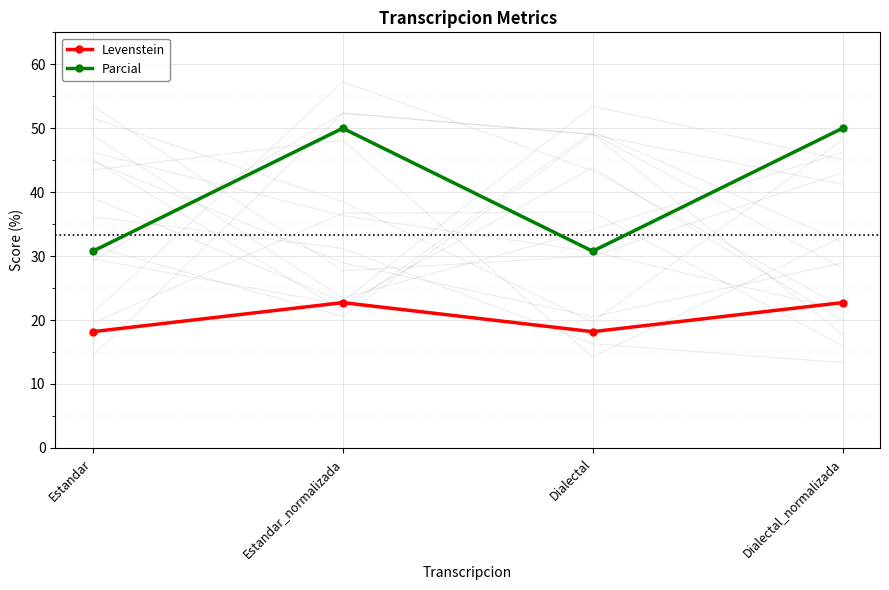

True or false: Parcial and Levenstein intersect in this chart.

False